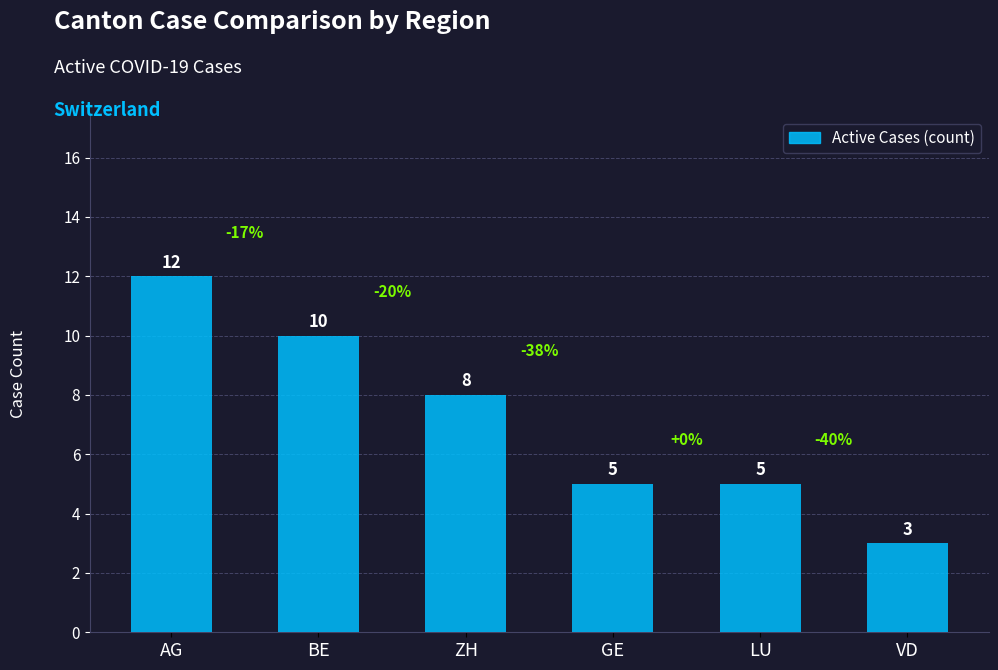

What is the difference between the second highest and minimum values?

7